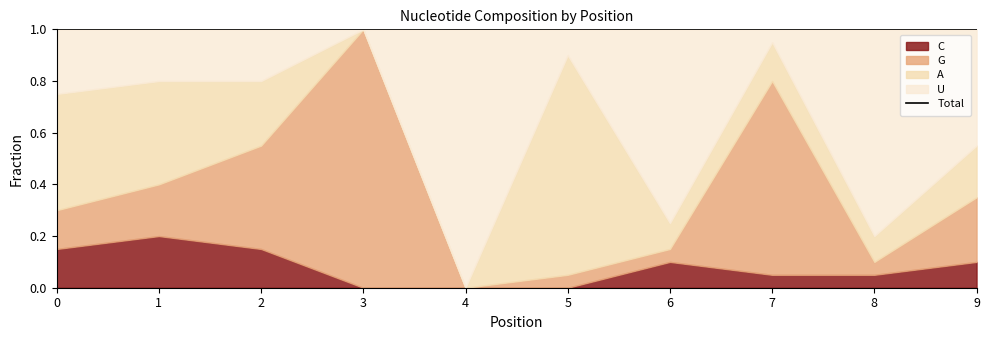

Which category has the lowest value in the C series?

3